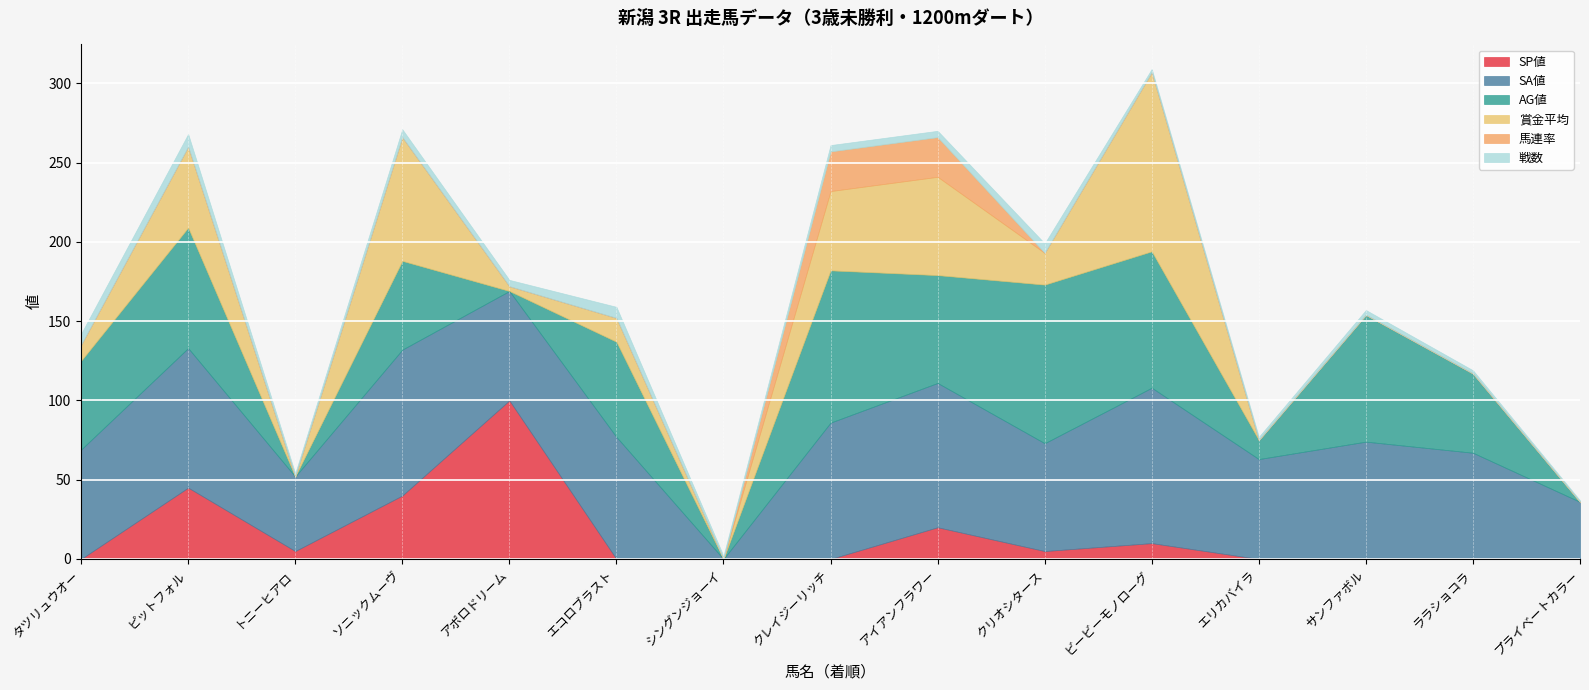

What is the spread (max minus min) of values at クリオシタース?

100